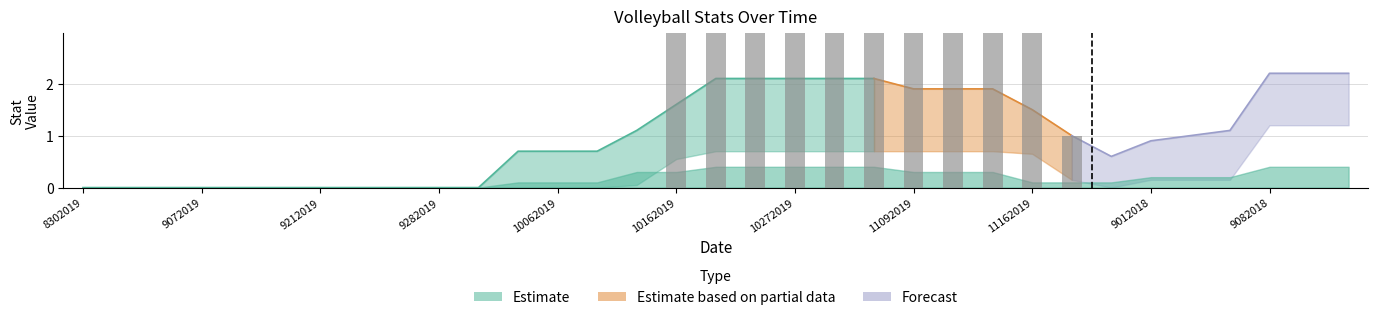

Between 9072018 and 9042018, which is larger?

9072018